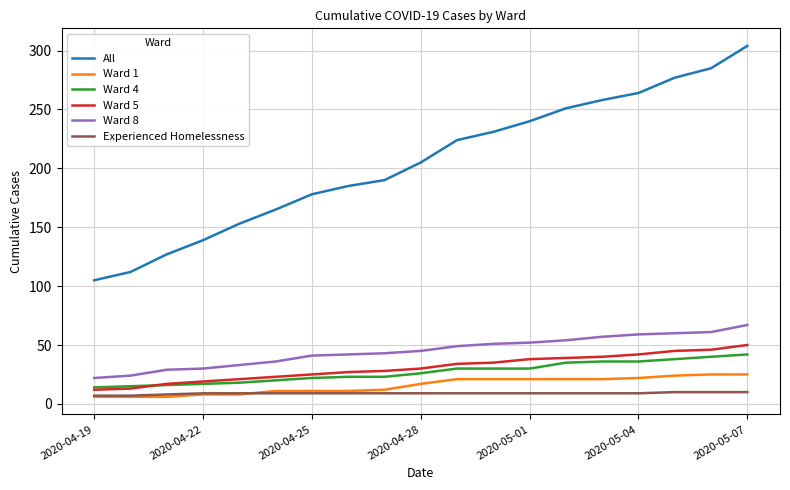

What is the highest value of the Ward 1 series?

25